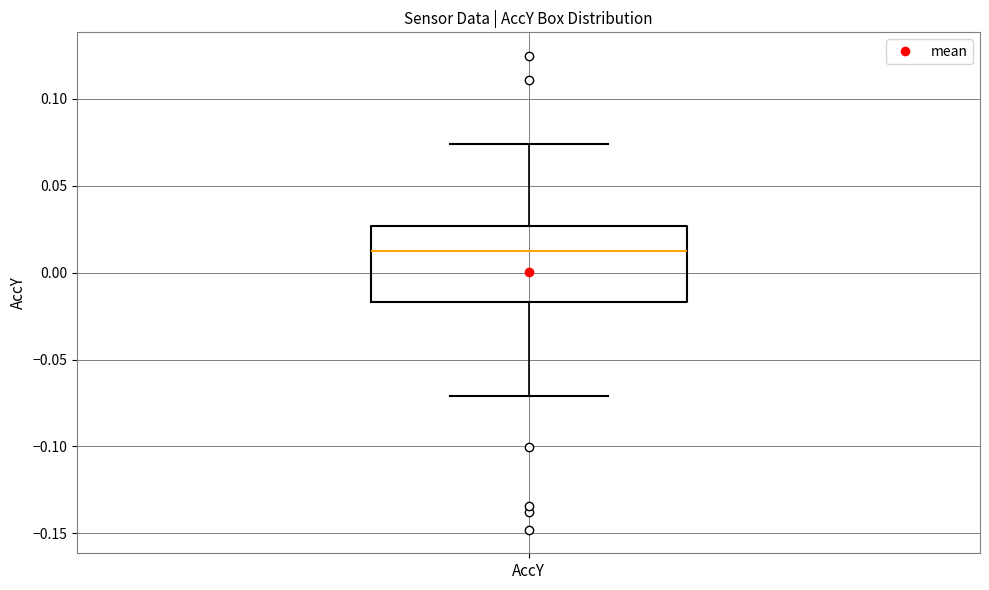

Read this box plot against the y-axis: the position of the median line, the range covered by the box, and the ends of both whiskers. The values are not printed on the chart, so give them approximately, as read against the axis.

median 0.010, box -0.015 to 0.025, whiskers -0.070 to 0.075